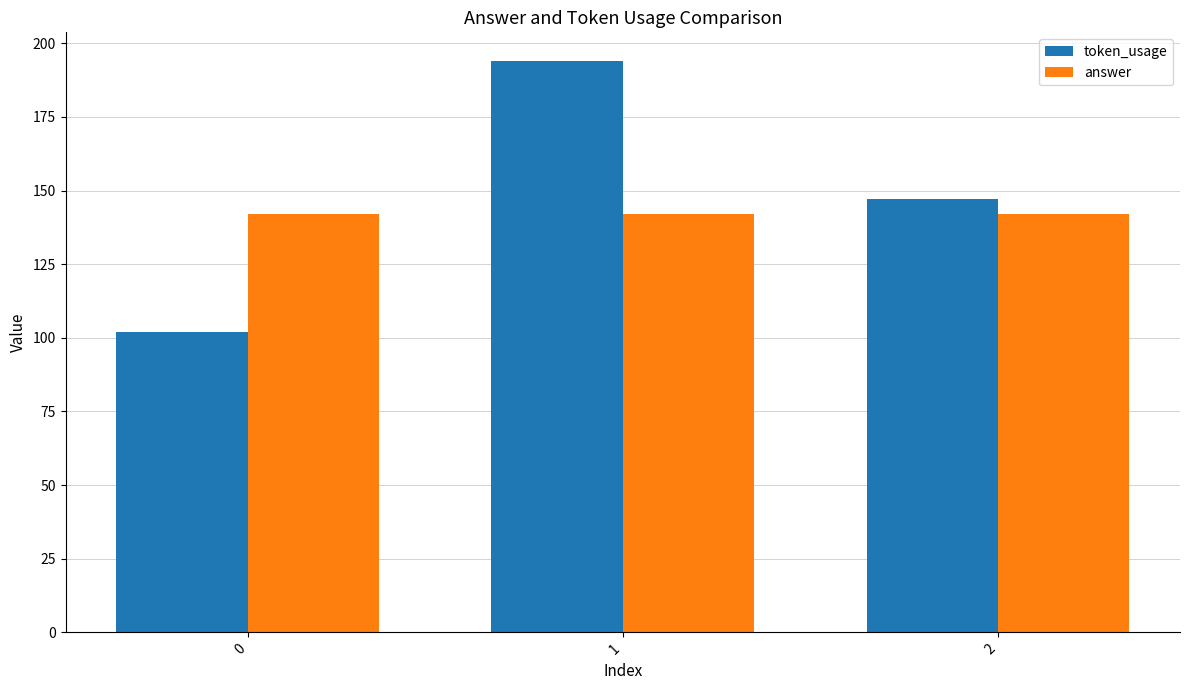

At which category is the sum across all series the highest?

1